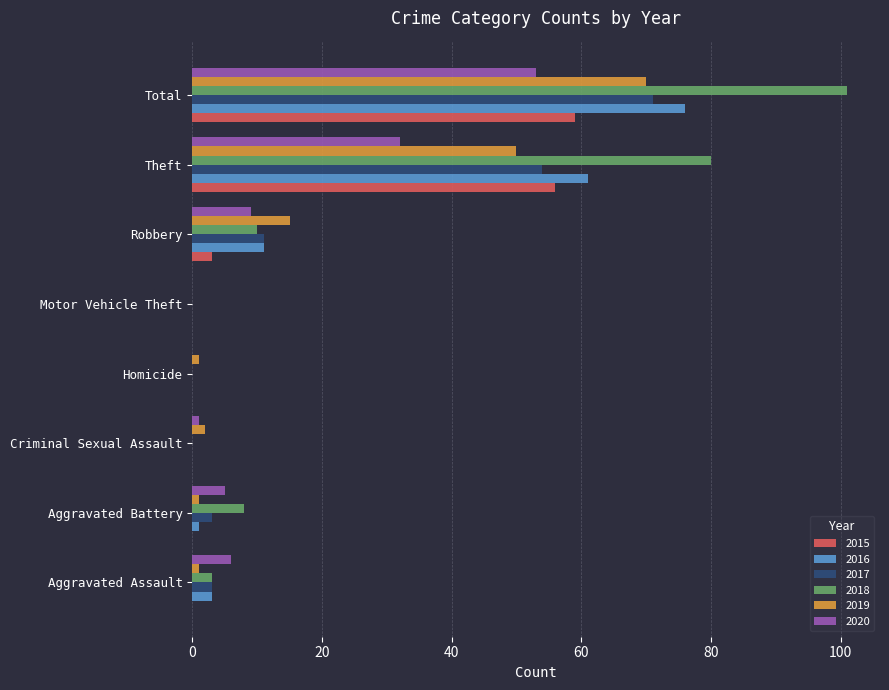

At which category does the chart reach its peak across all series?

Total